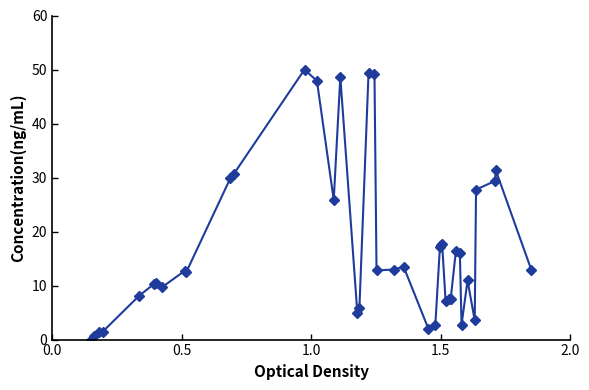

What is the difference between the second highest and minimum values?

49.4